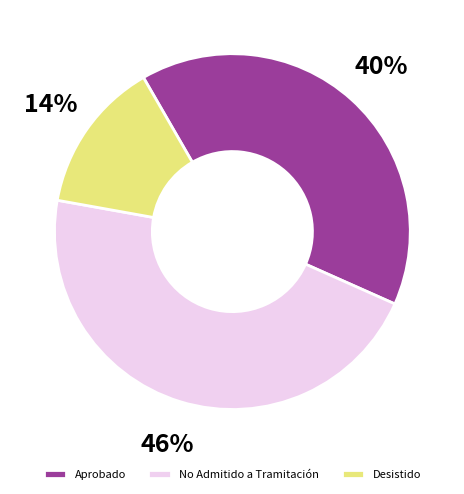

Is it true that No Admitido a Tramitación is 38% of the pie?

False